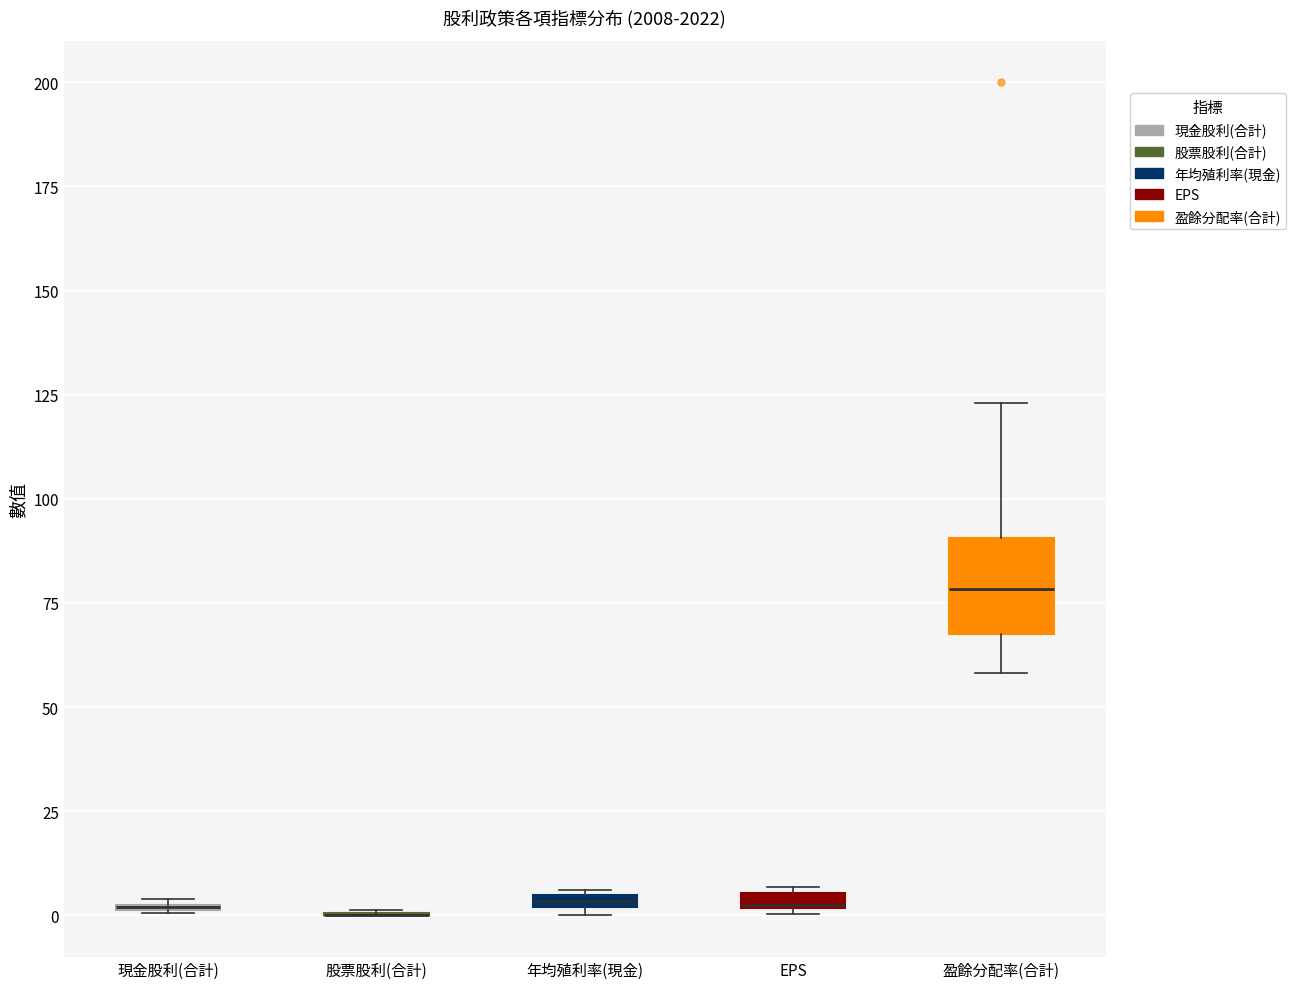

Which box is the tallest, from its lower edge to its upper edge?

盈餘分配率(合計)